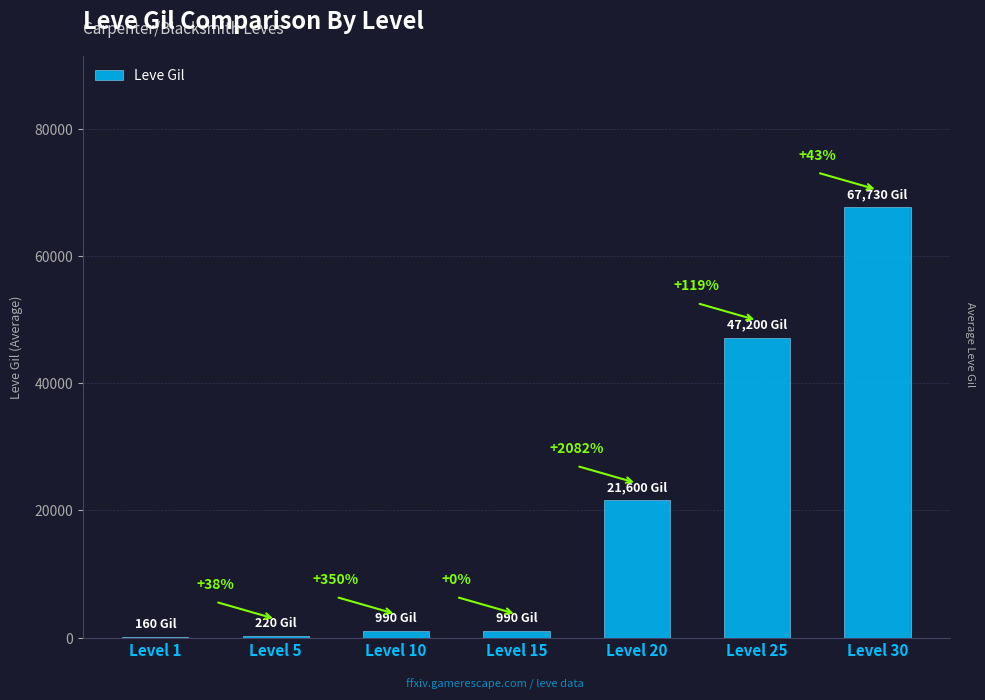

Reading left to right, transcribe all the data shown in this chart.

160	220	990	990	21600	47200	67730